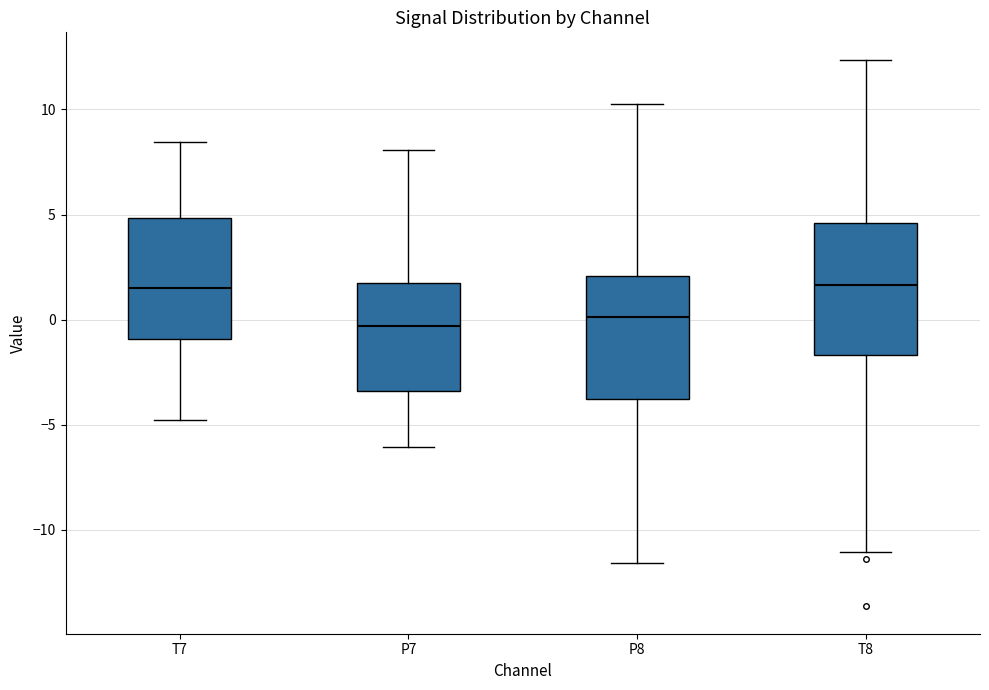

Reading left to right, read every box against the y-axis: the position of its median line, the range the box covers, and the ends of its whiskers. The values are not printed on the chart, so give them approximately, as read against the axis.

T7: median 1.5, box -1.0 to 5.0, whiskers -5.0 to 8.5
P7: median -0.5, box -3.5 to 1.5, whiskers -6.0 to 8.0
P8: median 0.0, box -4.0 to 2.0, whiskers -11.5 to 10.5
T8: median 1.5, box -1.5 to 4.5, whiskers -11.0 to 12.5